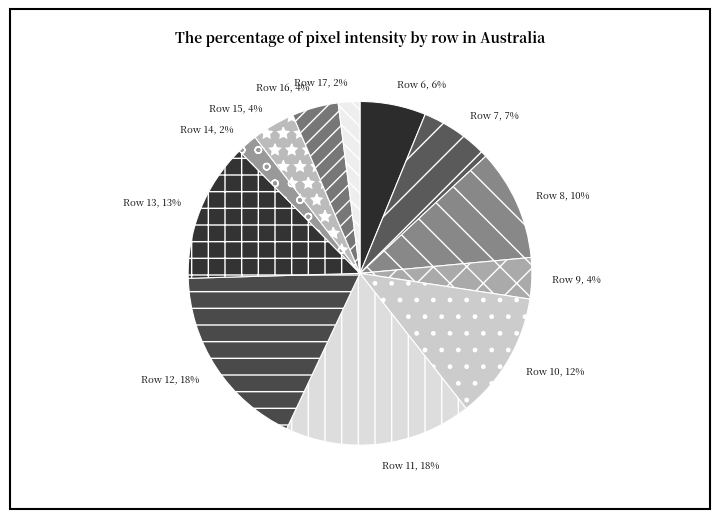

What is the ratio of the value at Row 9 to the value at Row 7?

0.6